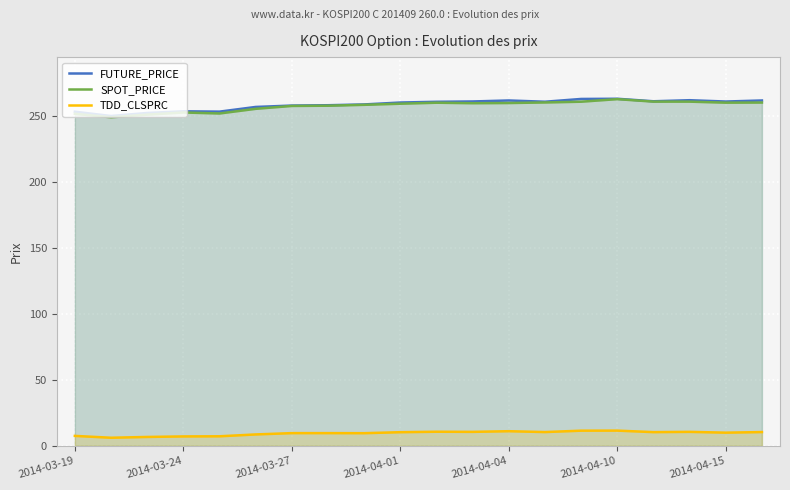

What is the lowest value of the SPOT_PRICE series?

248.7